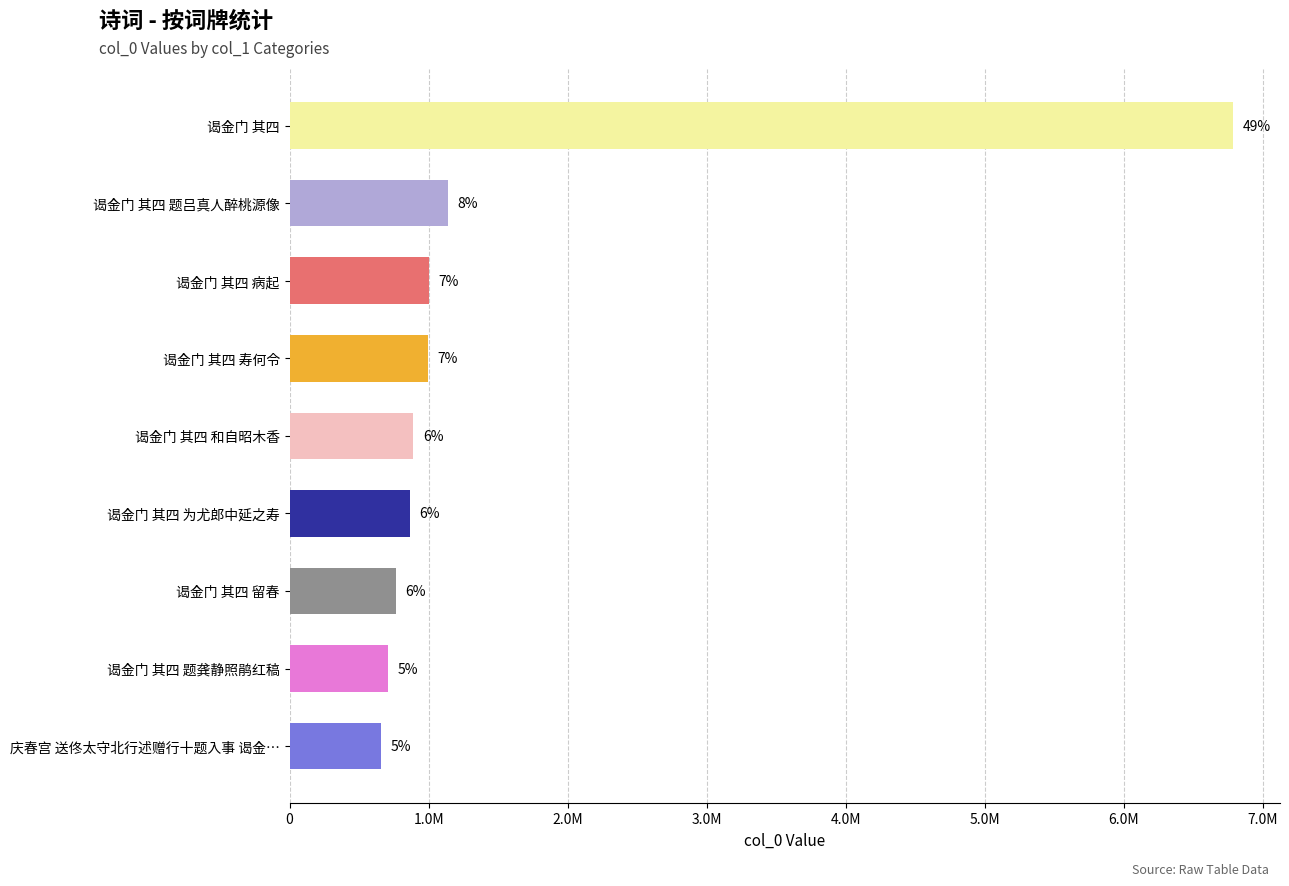

What is the average value?

1533610